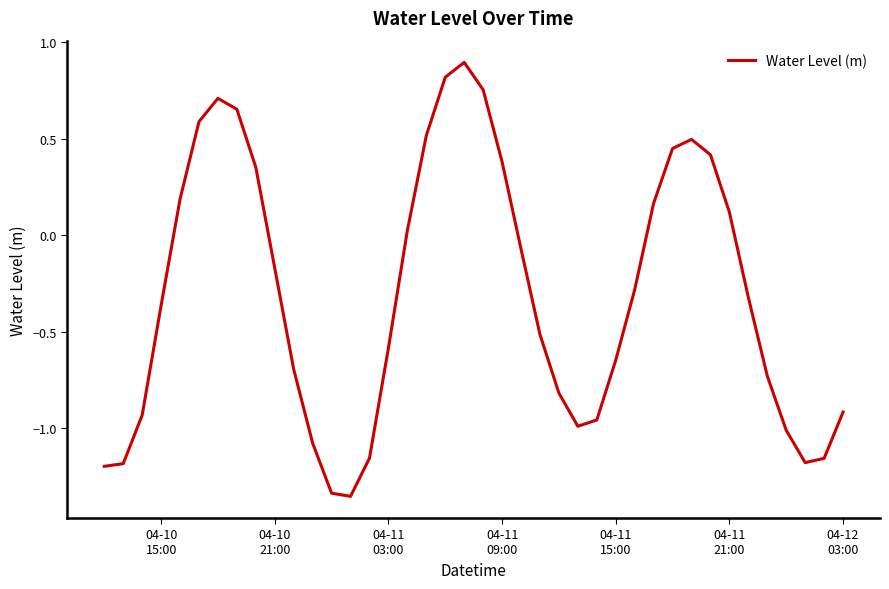

What is the greatest value displayed?

0.9